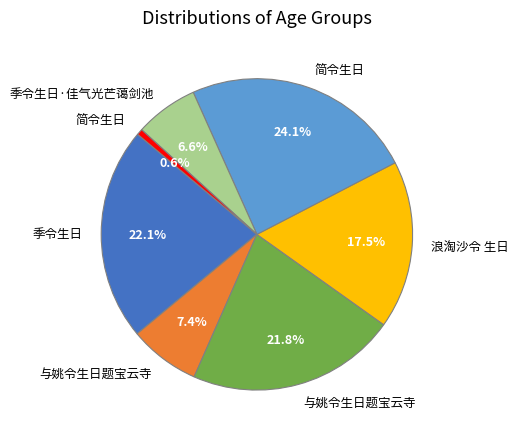

Does any single category account for the majority?

No